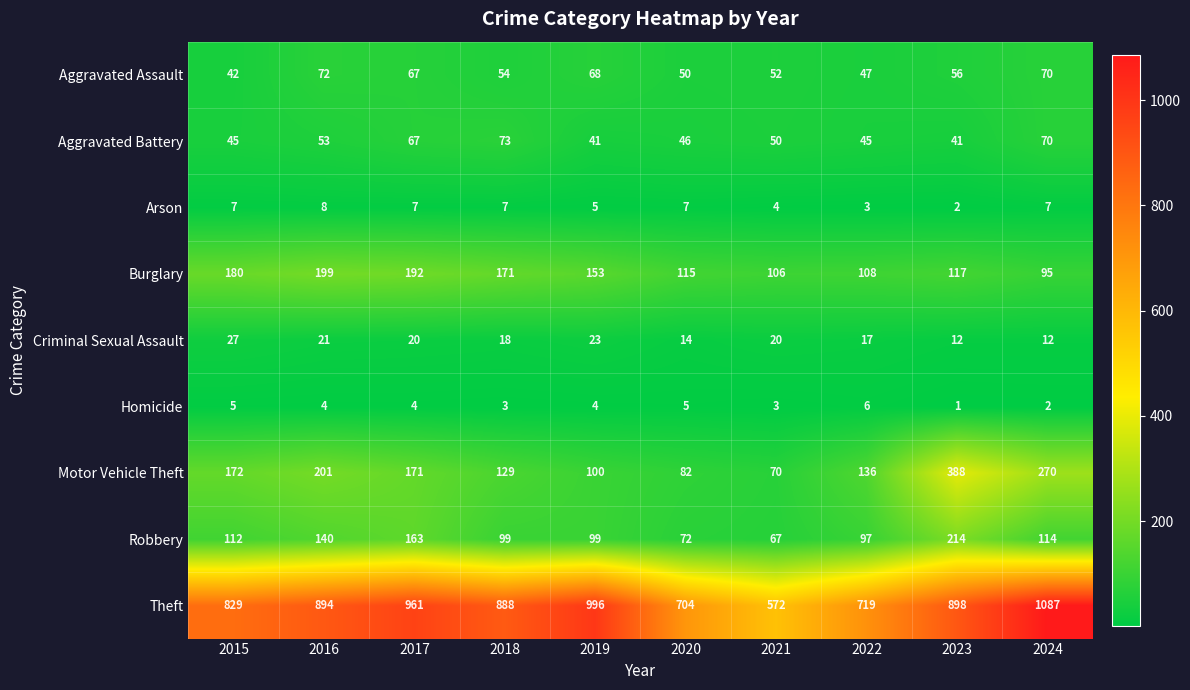

What is the sum of the Homicide values at 2016 and 2018?

7